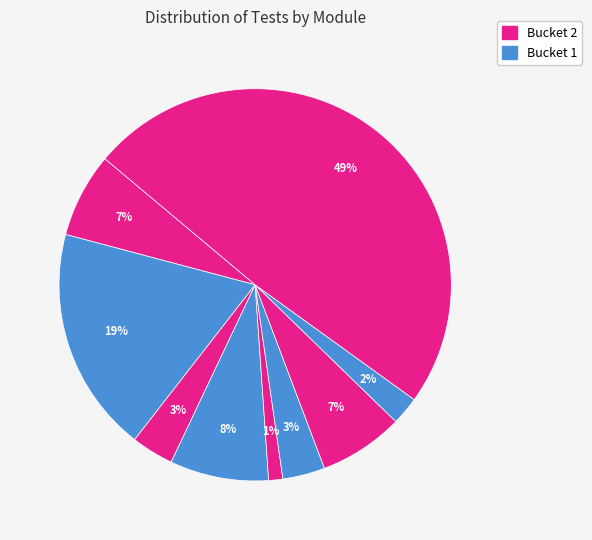

To the nearest percent, what is the average slice percentage?

11%